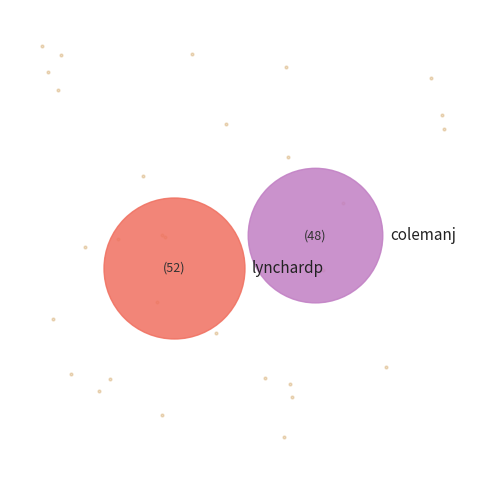

Is it true that lynchardp is 58% of the pie?

False